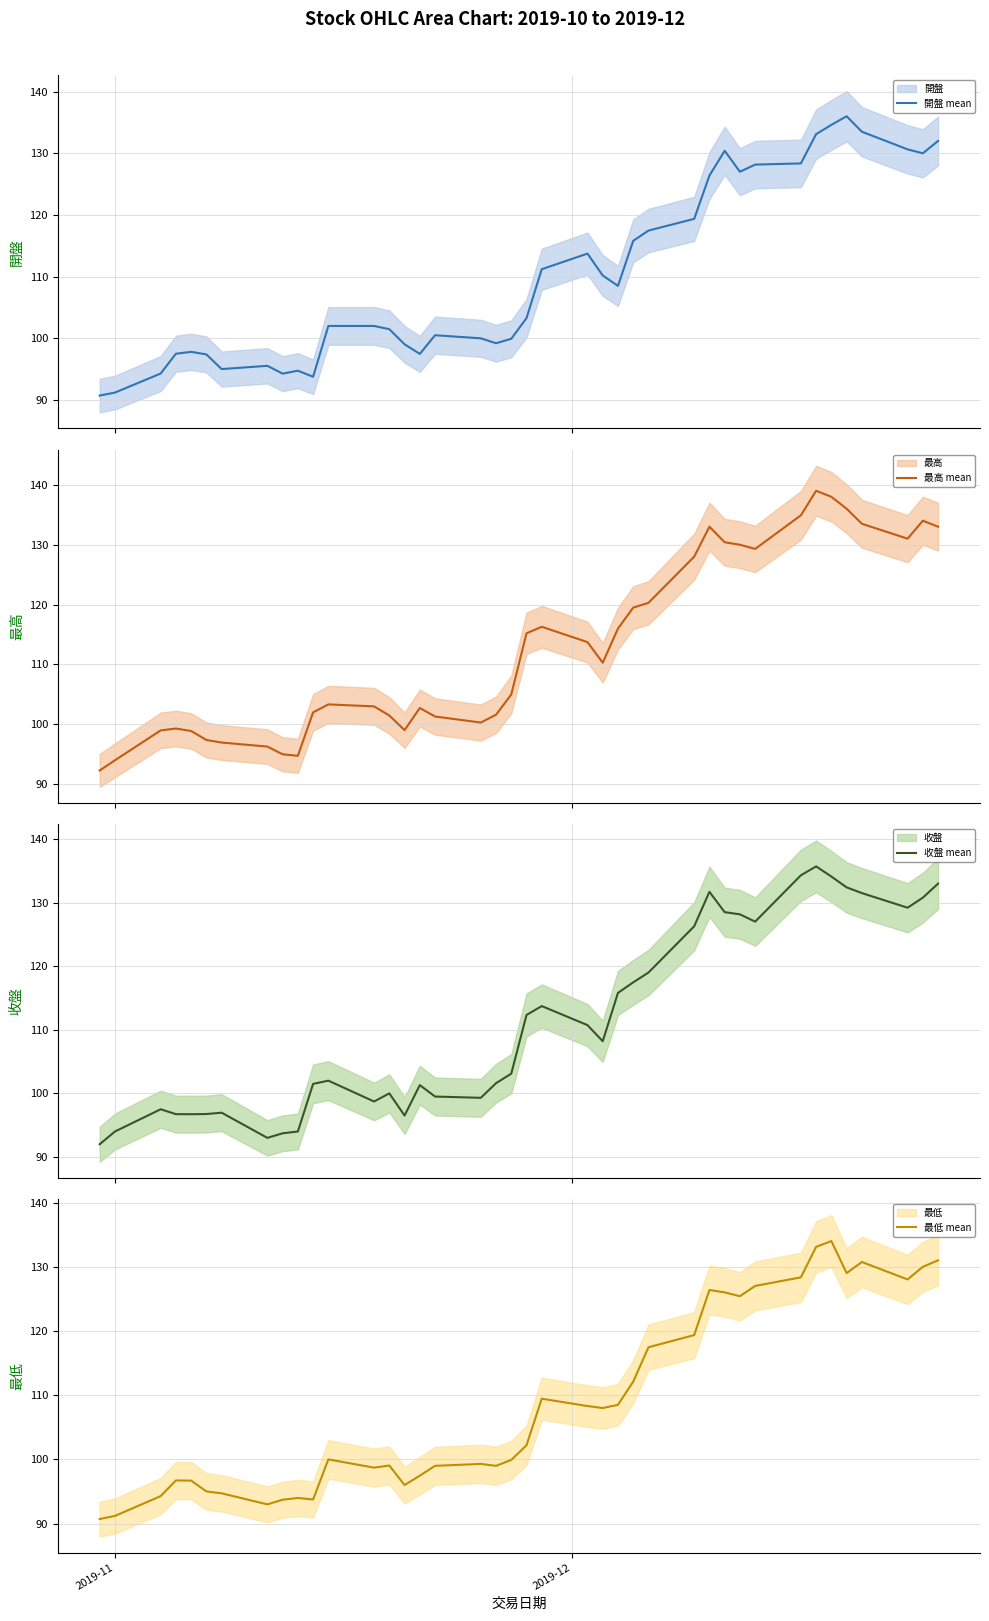

What is the maximum value for 最高 mean?

139.0